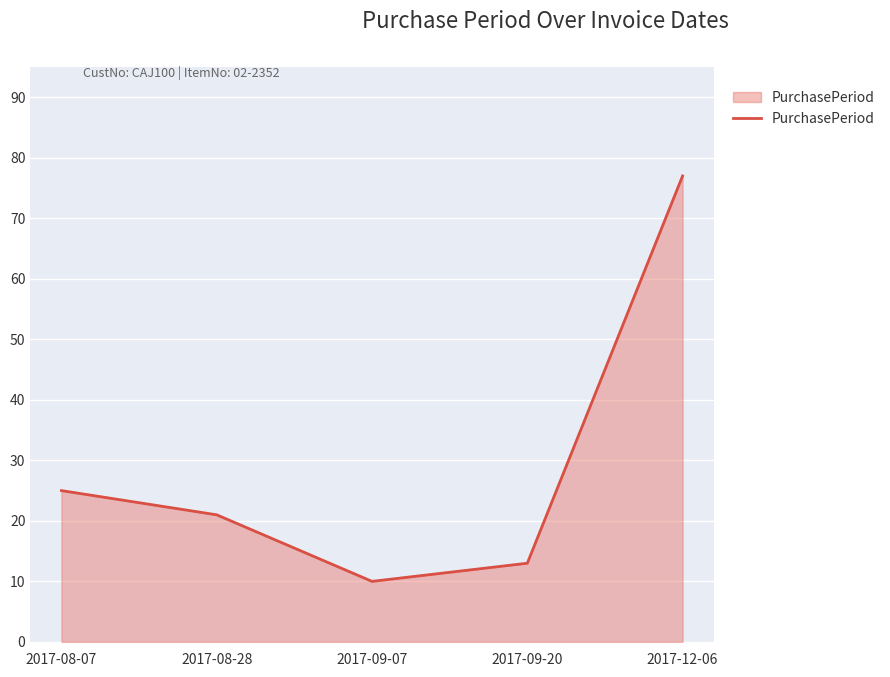

What position from the left is 2017-09-20?

4